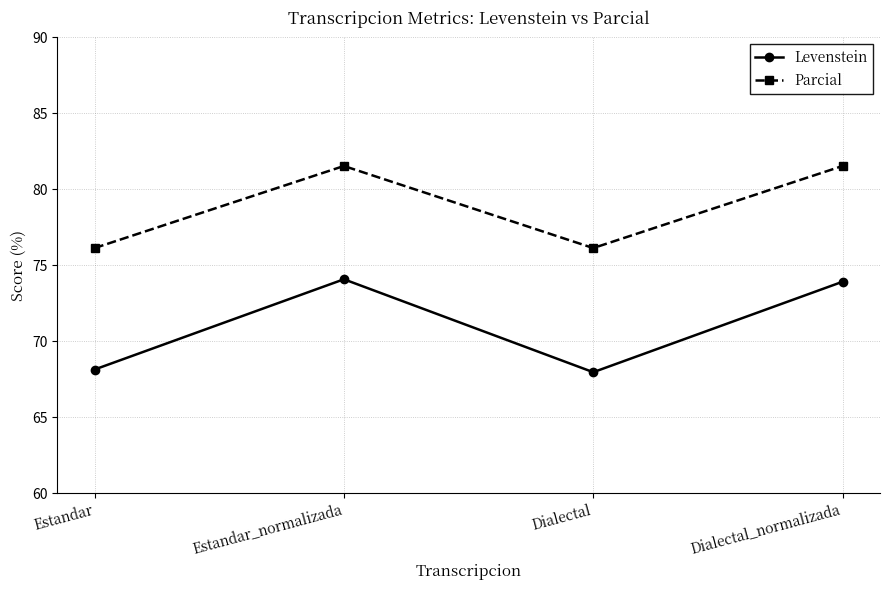

What value does the Parcial series have at Dialectal_normalizada?

81.5